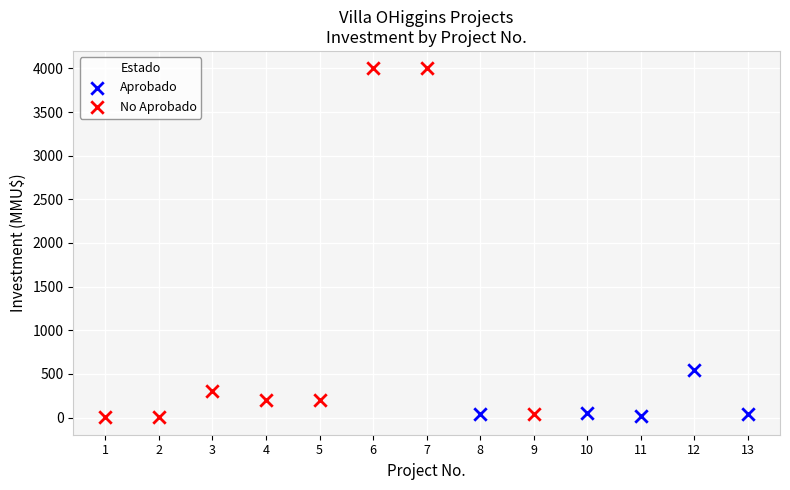

What are all the series names shown in the legend?

Aprobado, No Aprobado